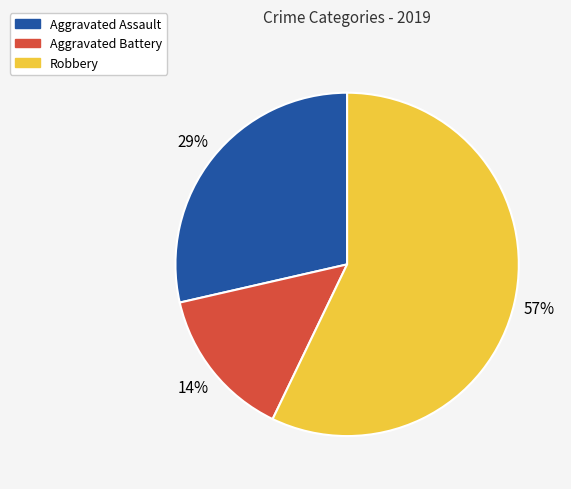

Which category accounts for the majority?

Robbery